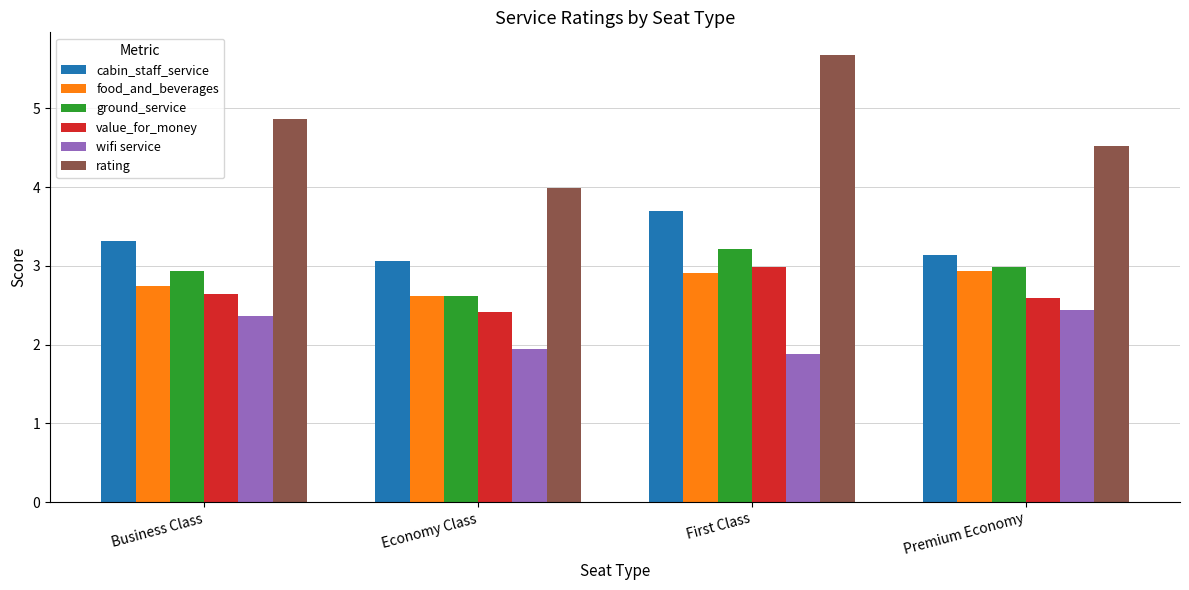

Which series changed the most between Business Class and Economy Class?

rating